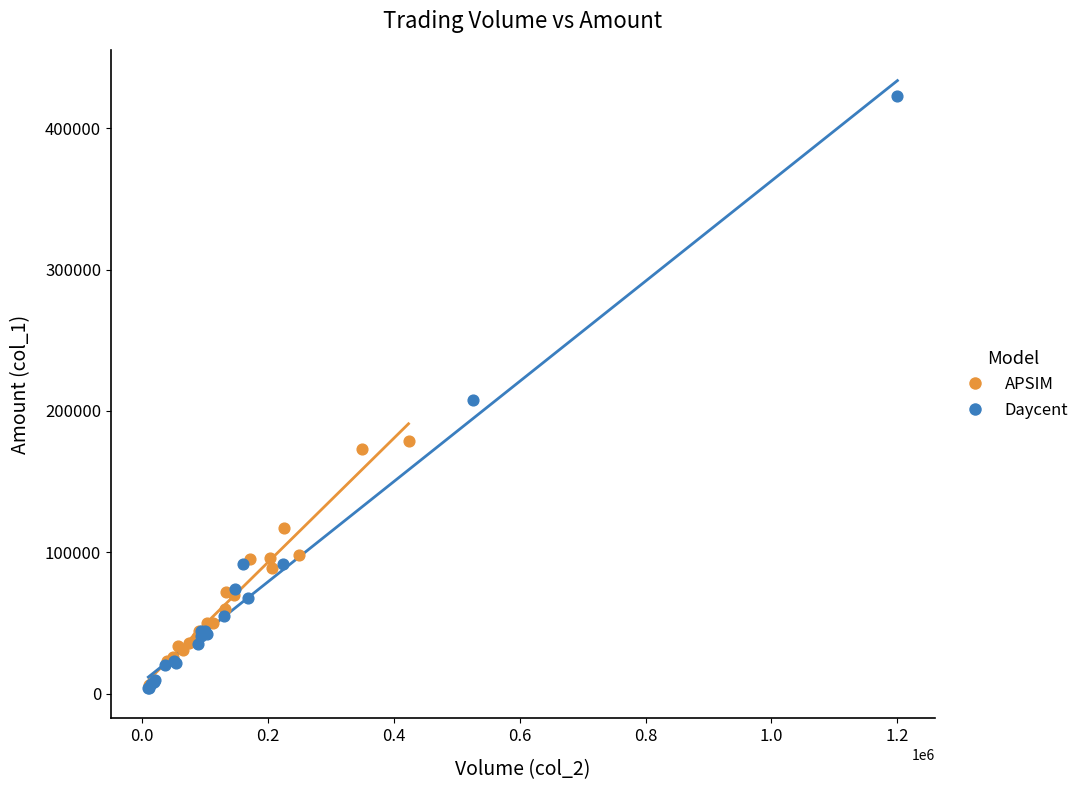

Which series has the widest spread of Y values?

Daycent